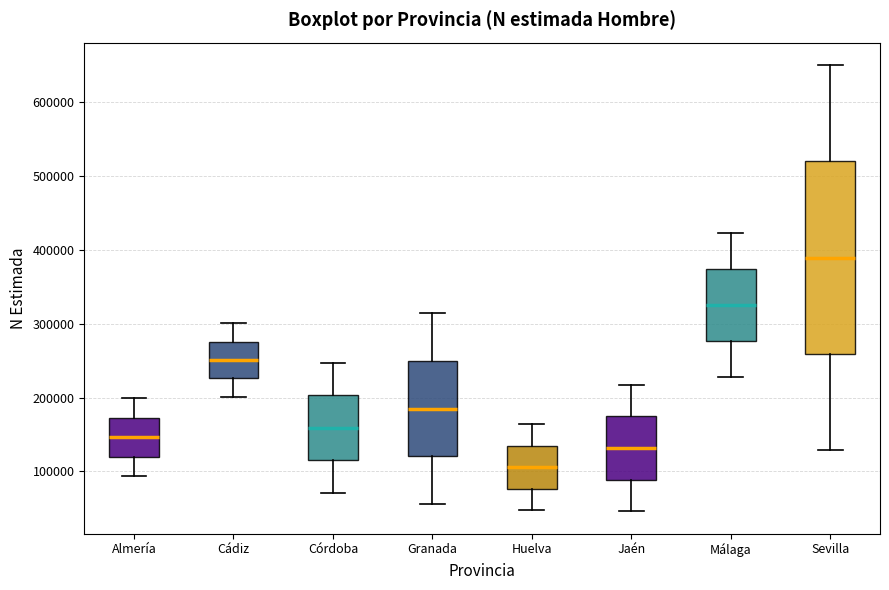

Which box is the tallest, from its lower edge to its upper edge?

Sevilla